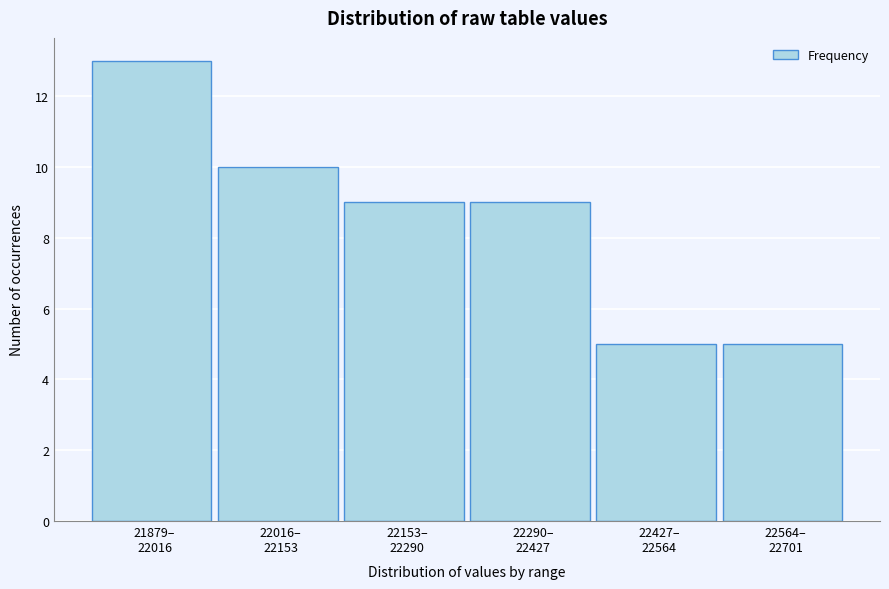

Reading left to right, what are all the values shown in this chart?

13	10	9	9	5	5